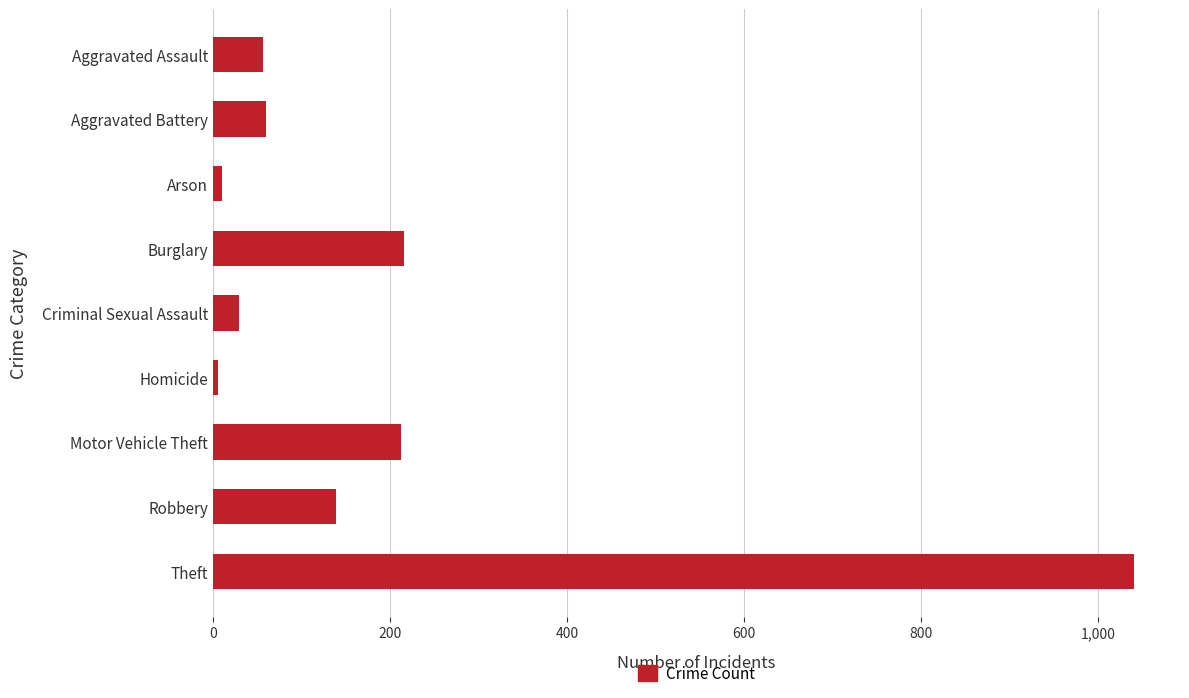

What is the label of the 6th bar from the top?

Homicide